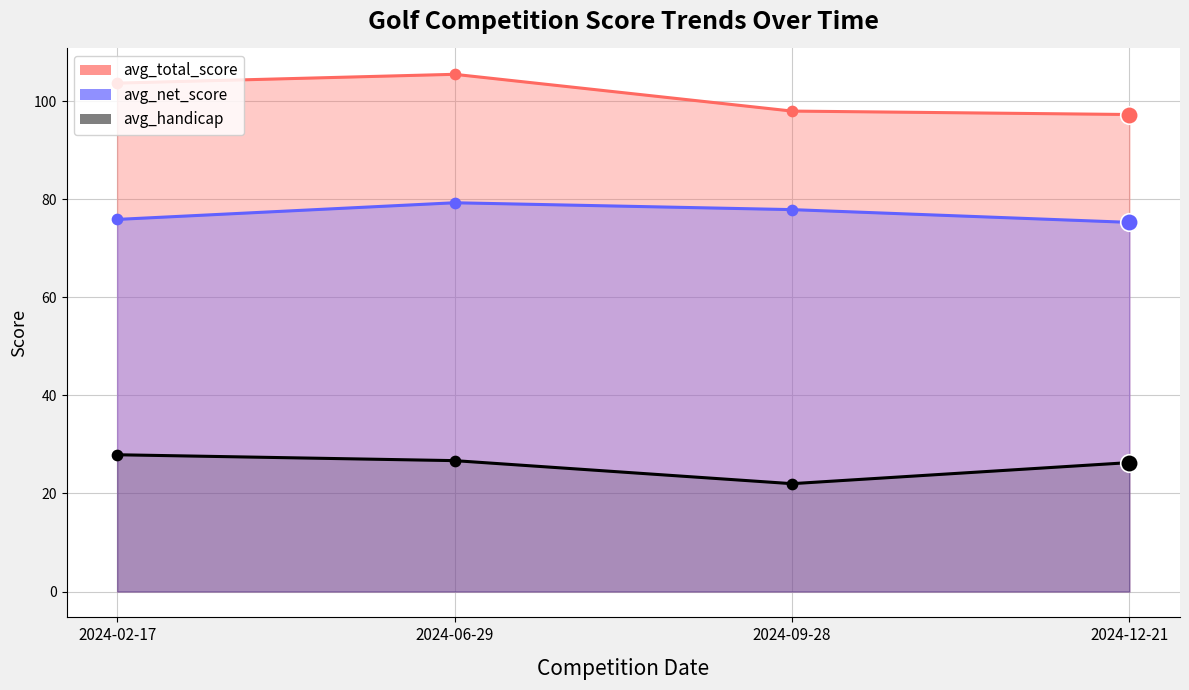

What are all the series names shown in the legend?

avg_total_score, avg_net_score, avg_handicap